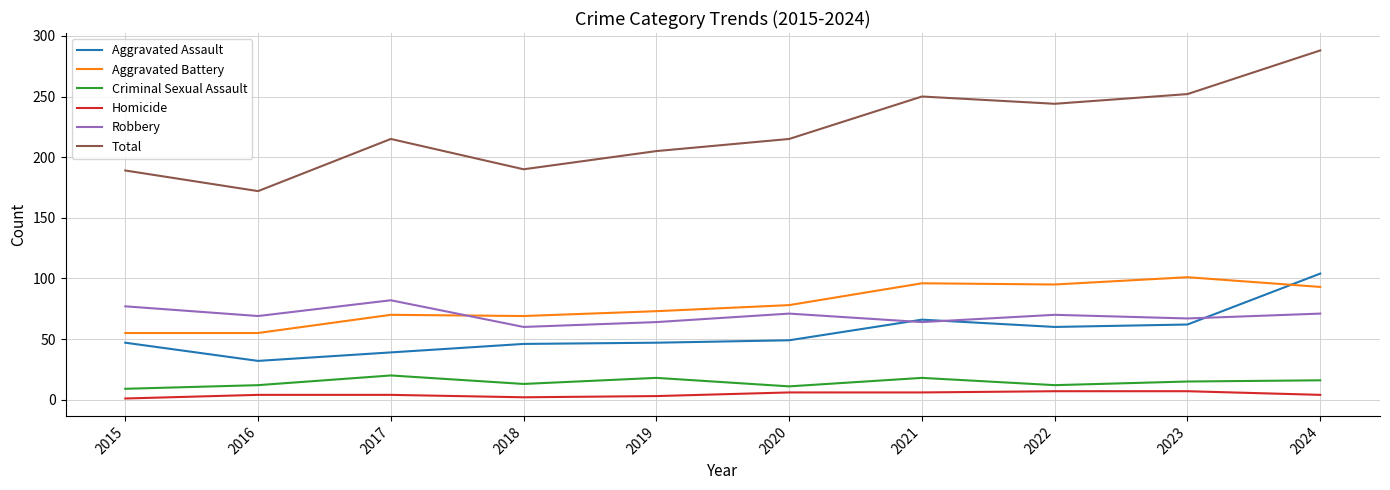

Which category has the highest value in the Aggravated Battery series?

2023